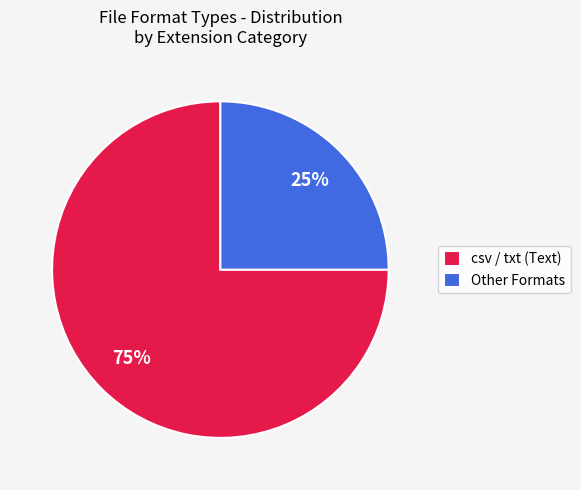

Is there any slice that represents more than half of the pie?

Yes